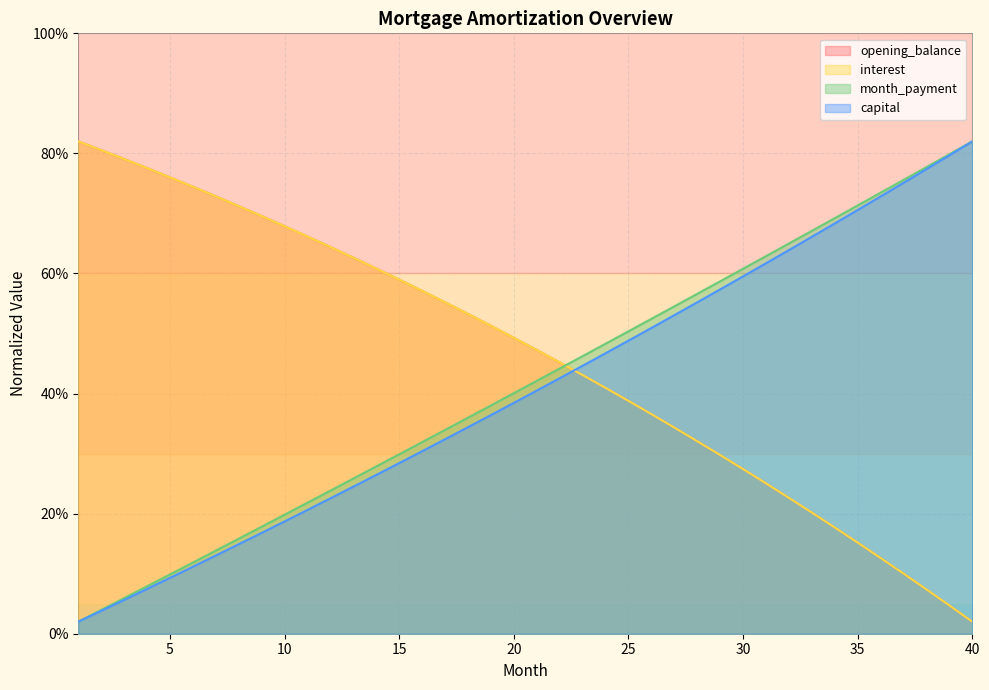

What is the difference between the month_payment values at 5 and 24?

0.4